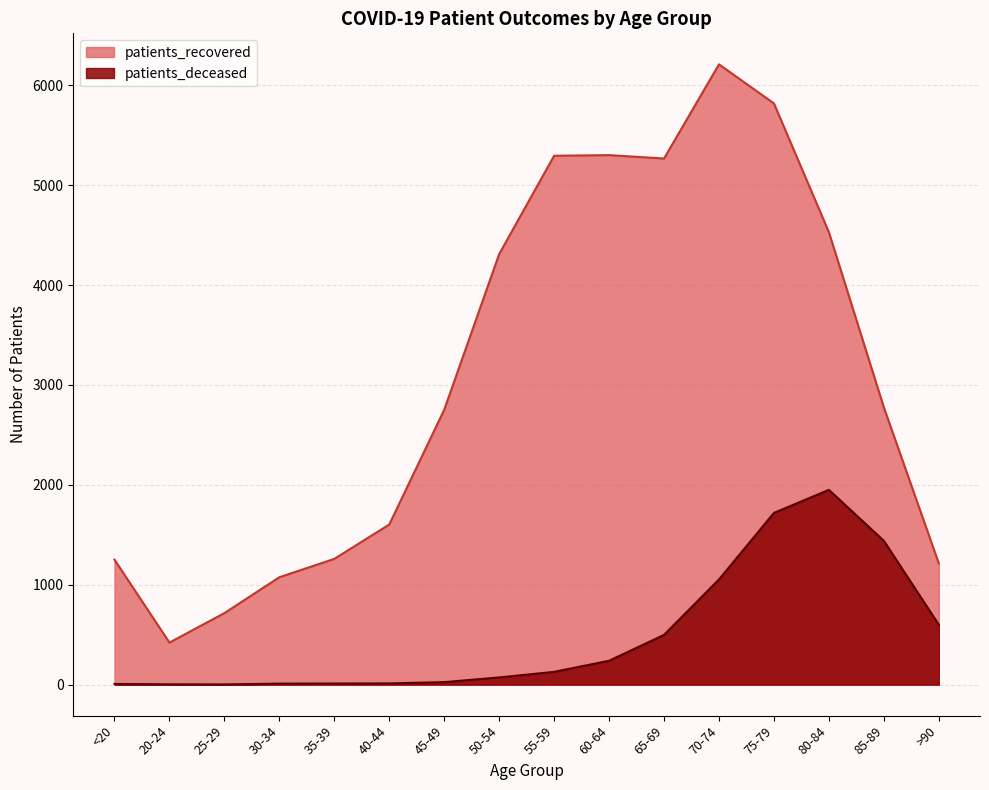

True or false: patients_recovered has a value of 752 at 30-34.

False